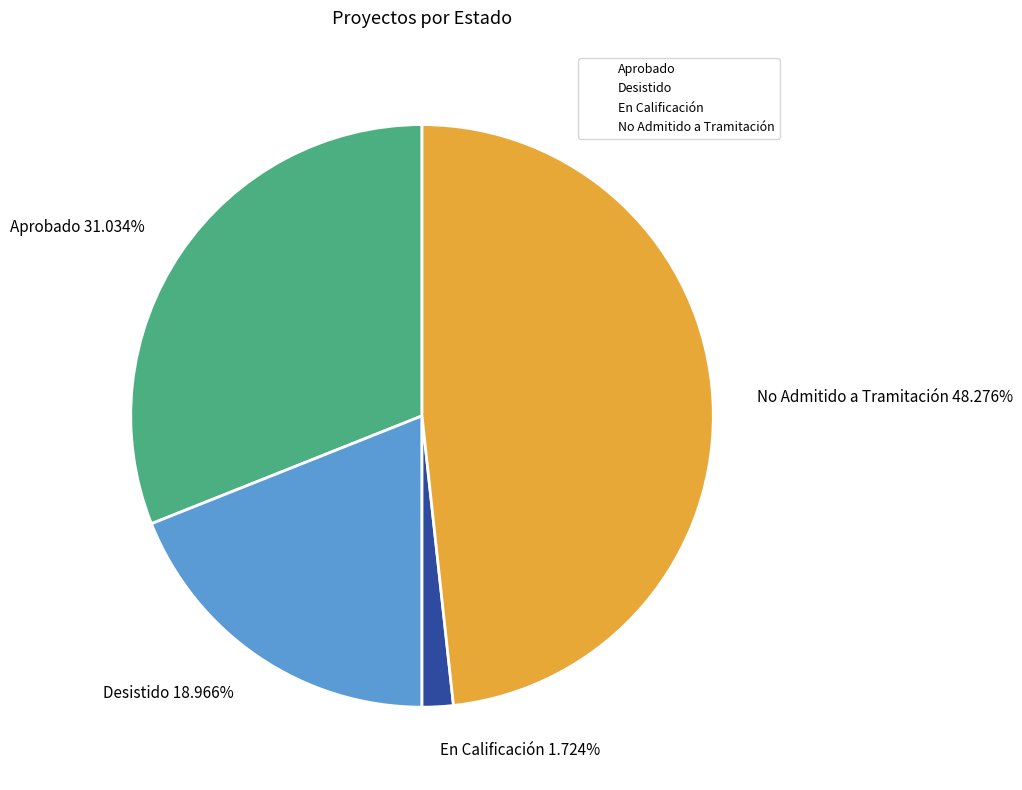

What is the ratio of the value at No Admitido a Tramitación to the value at Aprobado?

1.6